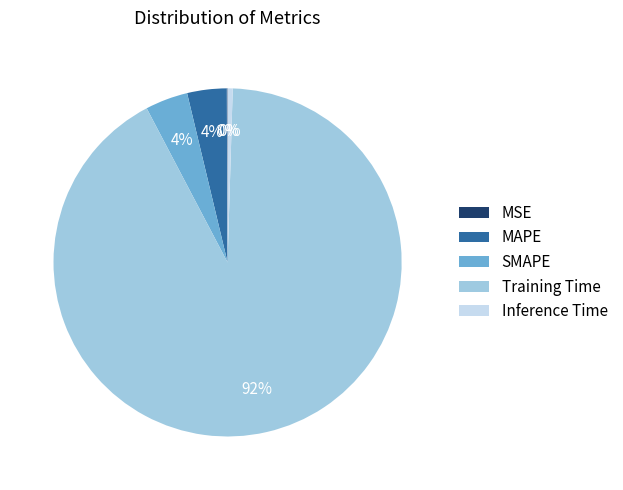

Is Training Time the majority of the pie?

Yes